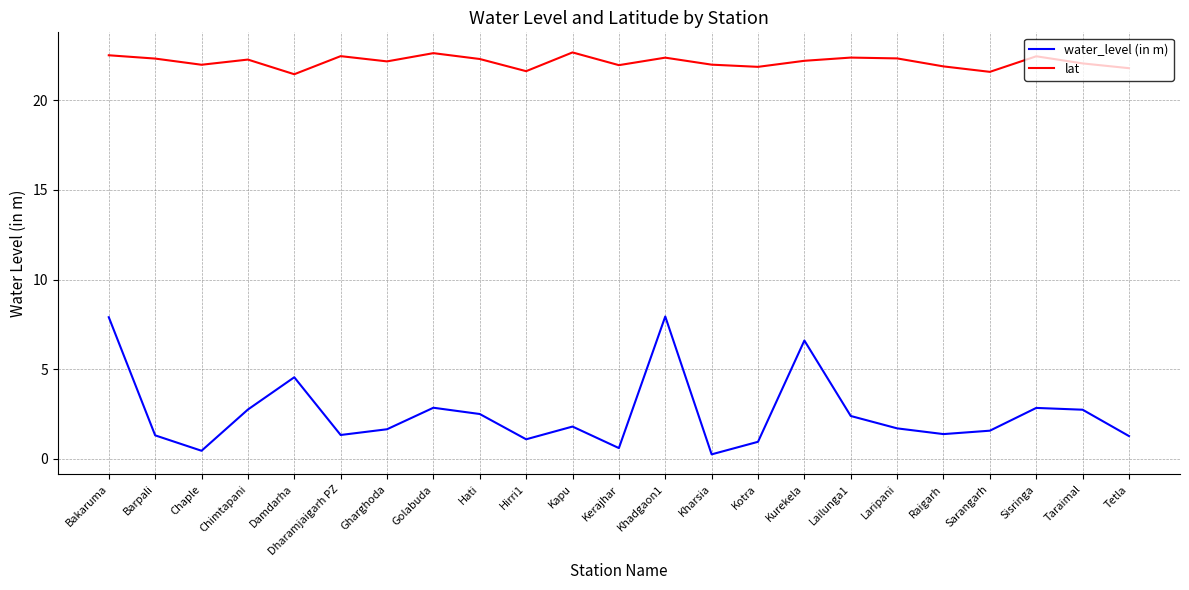

True or false: lat and water_level (in m) cross at least once.

False